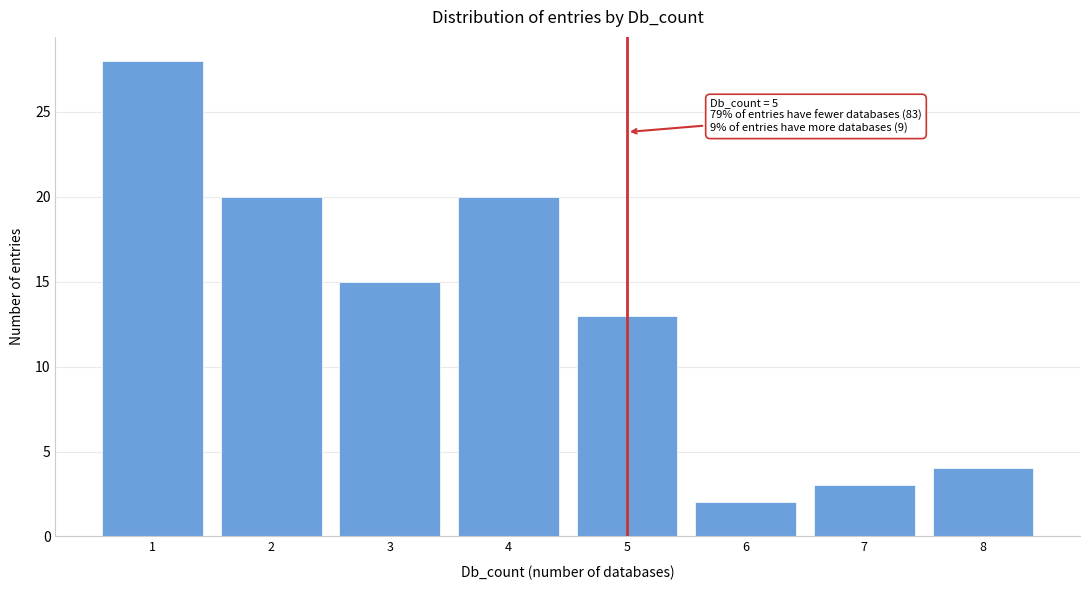

Reading right to left, extract all data points from this chart.

4	3	2	13	20	15	20	28